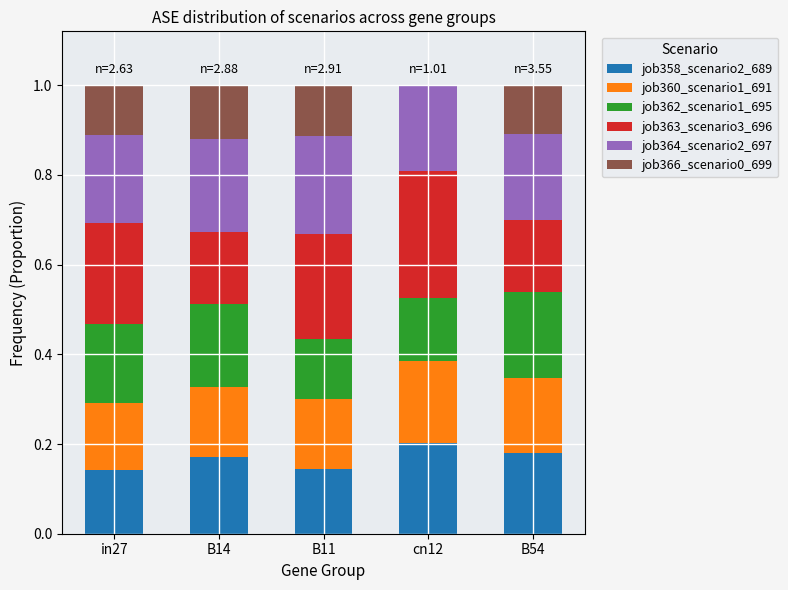

Is it true that job358_scenario2_689 equals 0.3 at cn12?

False